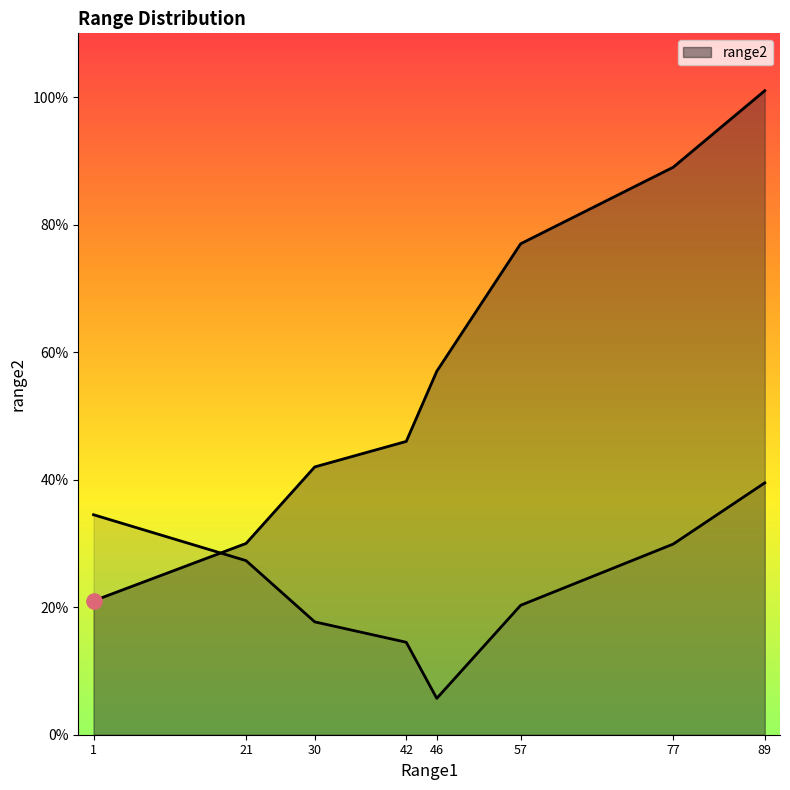

Between 30.0 and 21.0, which is larger?

30.0